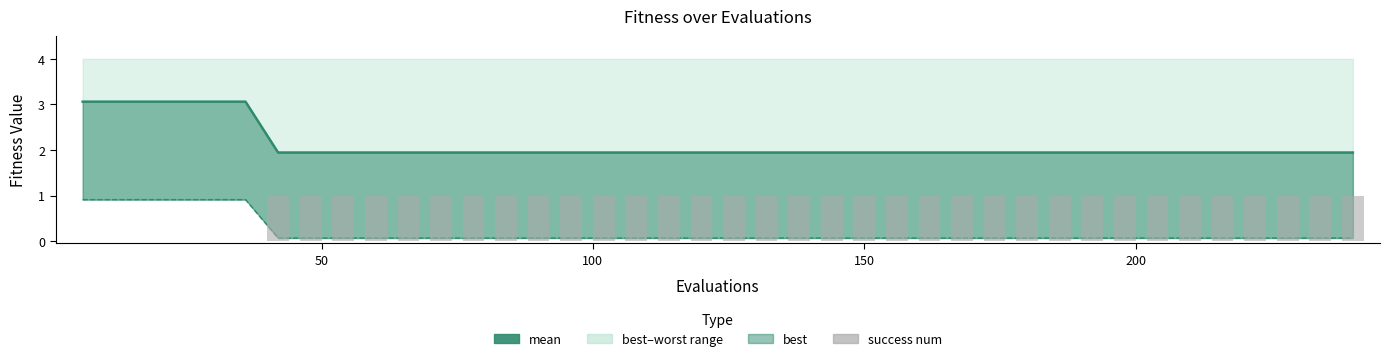

How many groups of bars are there?

40